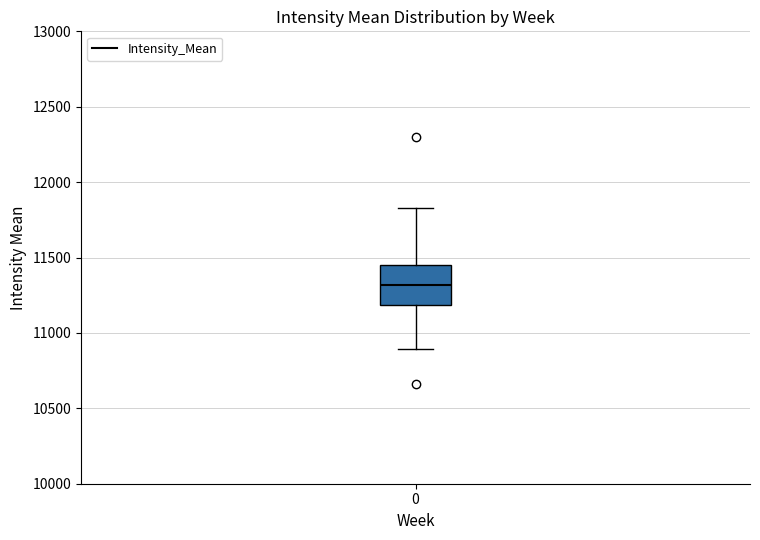

Where does the upper whisker of the box at x = 0 end on the y-axis? The values are not printed on the chart, so give them approximately, as read against the axis.

11850